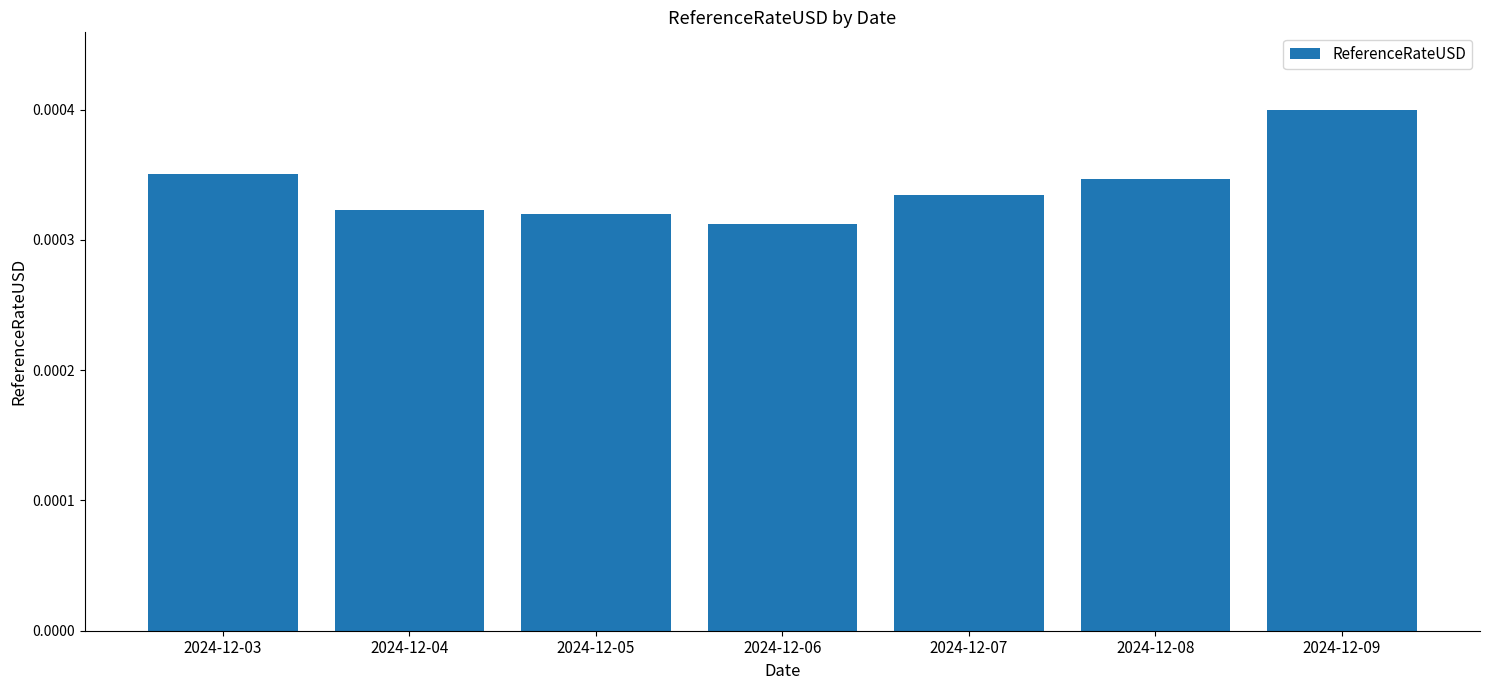

At which category does the chart reach its peak across all series?

2024-12-09